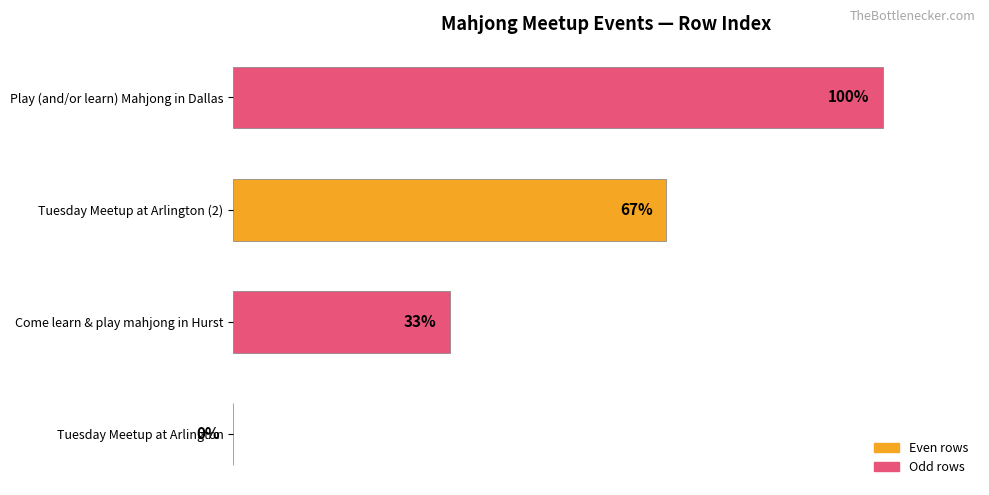

Which label corresponds to the largest value in the chart?

Play (and/or learn) Mahjong in Dallas